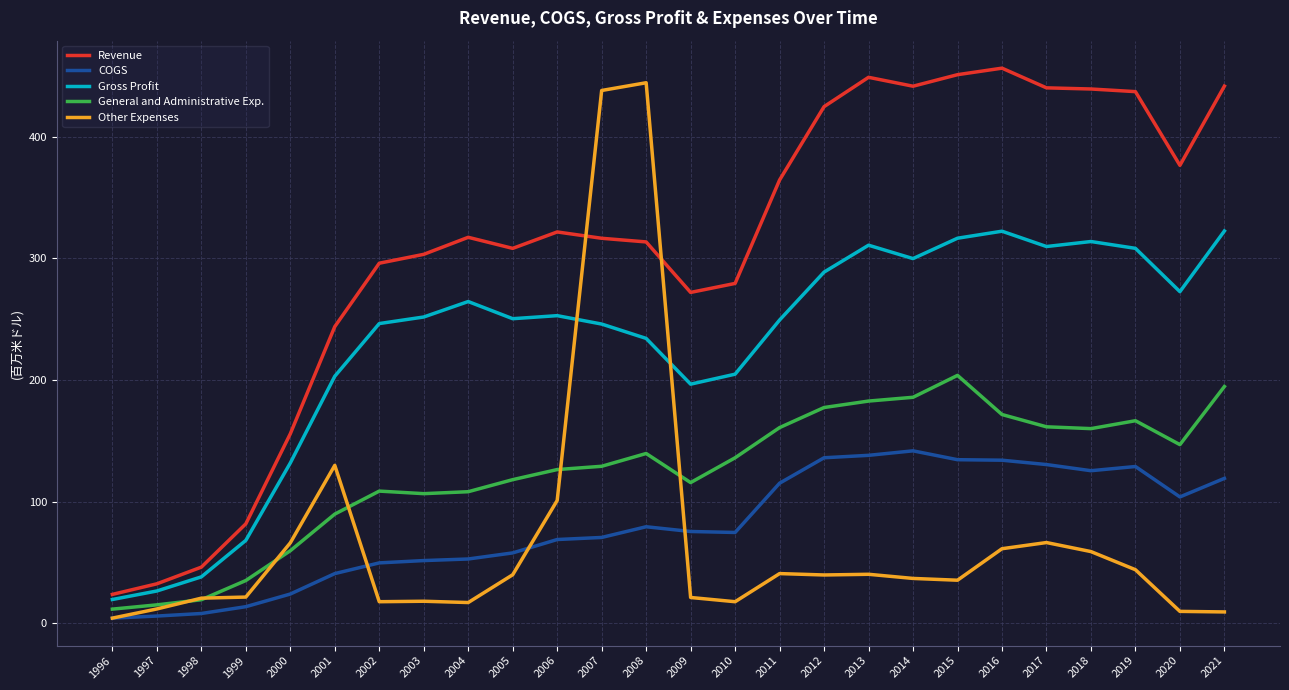

What is the difference between the maximum and second lowest values in the COGS series?

135.8